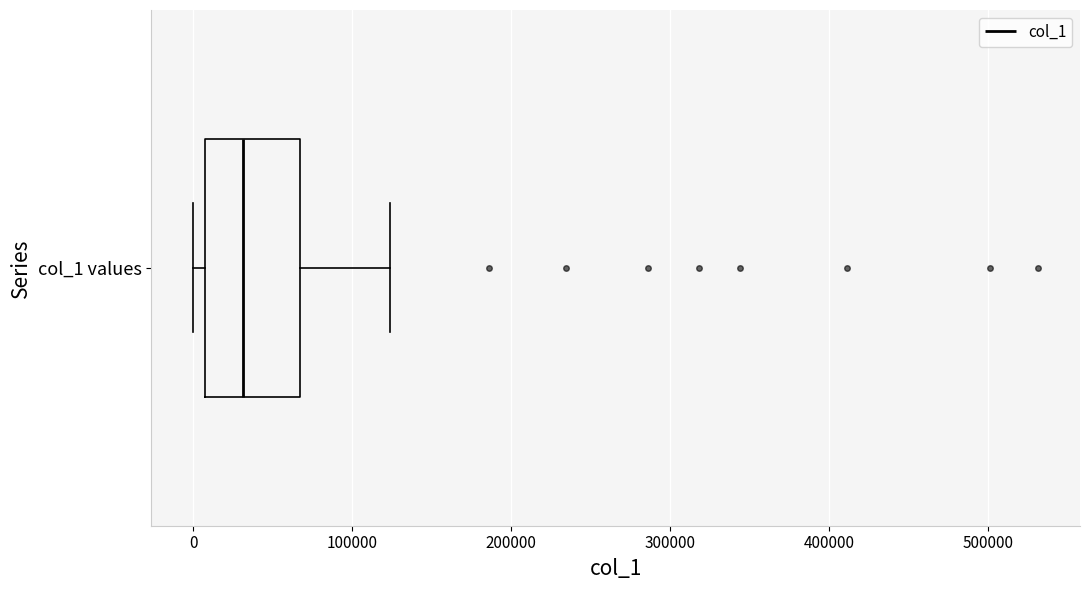

Transcribe this box plot: give where the median line is, the range the box spans, and where the two whiskers end, as read against the x-axis. The values are not printed on the chart, so give them approximately, as read against the axis.

median 30000, box 10000 to 70000, whiskers 0 to 120000